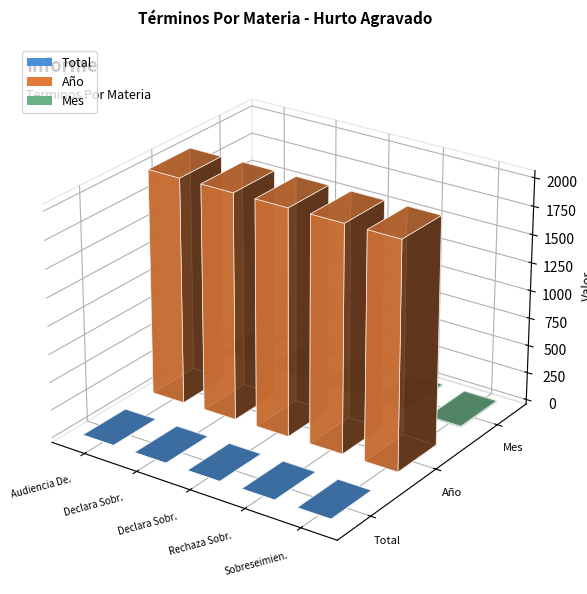

Rank the series at Rechaza Sobreseimiento Definitivo. from highest to lowest value.

Año, Mes, Total